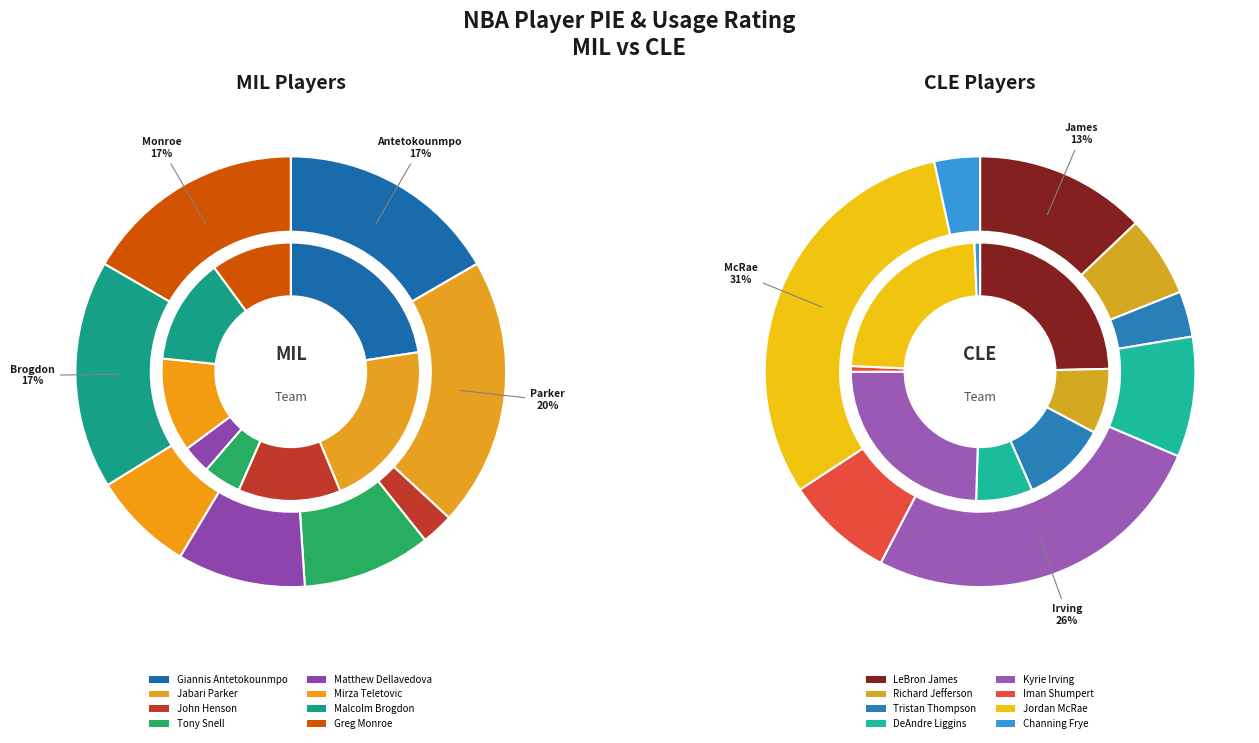

Which slice is the smallest?

John Henson